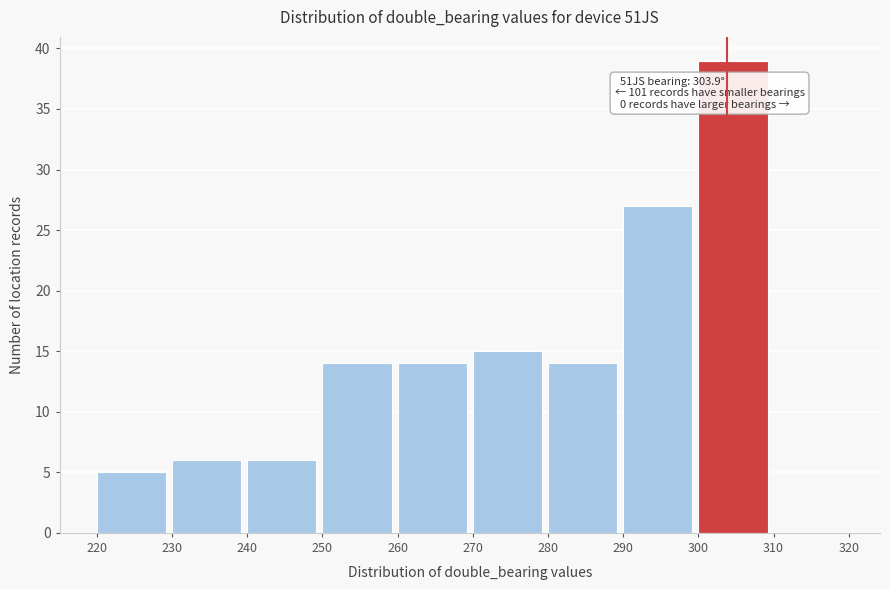

Over which range of the x-axis is the bar tallest?

300 to 310